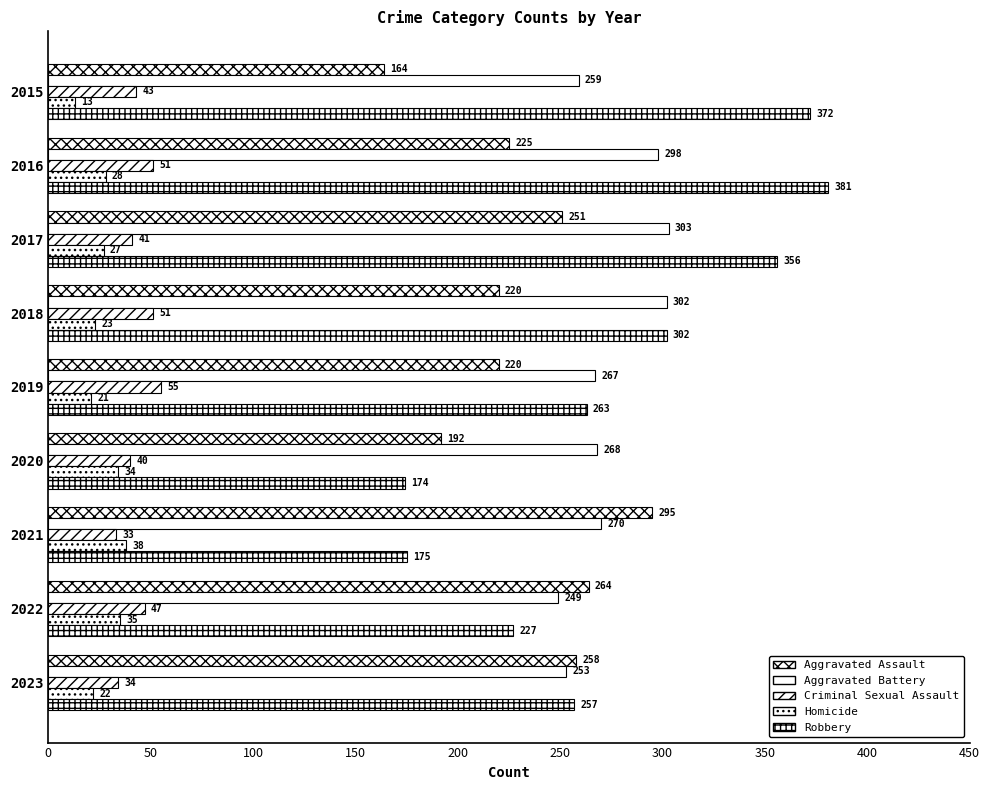

How many data points does each series have?

9